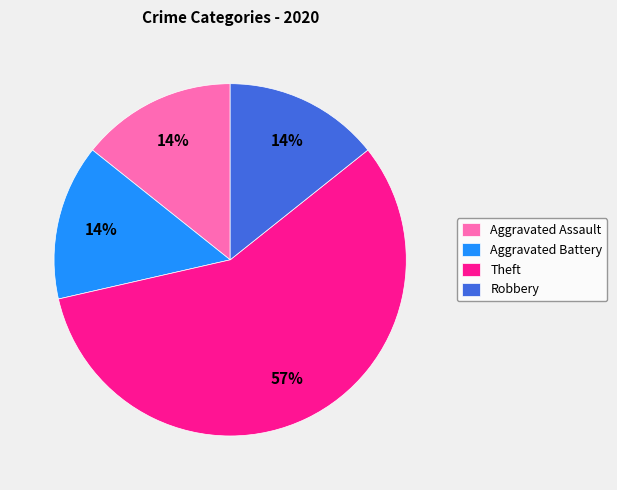

What is the largest slice in the pie chart?

Theft